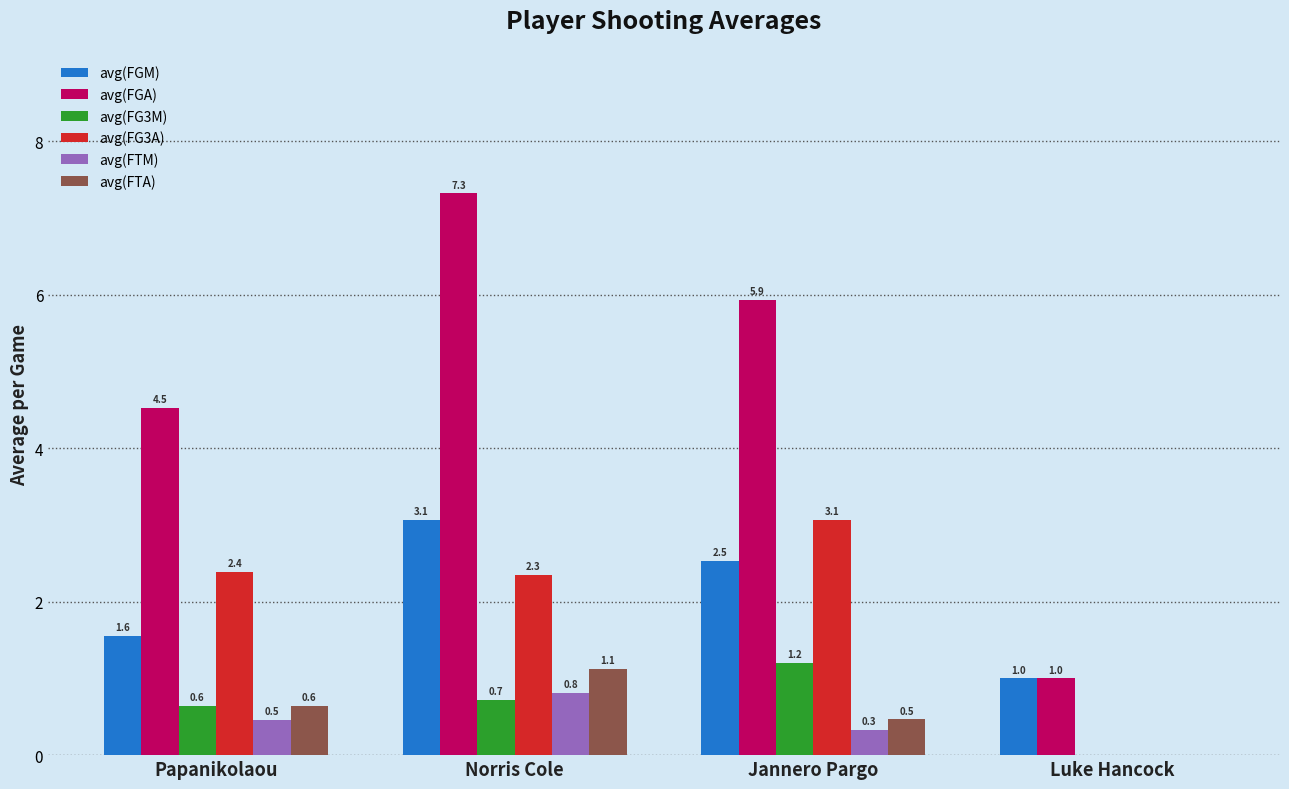

What is the sum of the avg(FG3A) values at Papanikolaou and Luke Hancock?

2.4